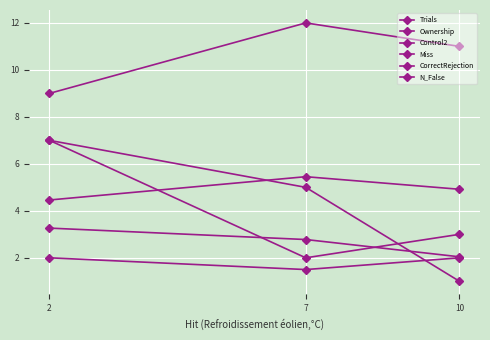

The Control2 series shows 2.7 at 10. True or false?

False